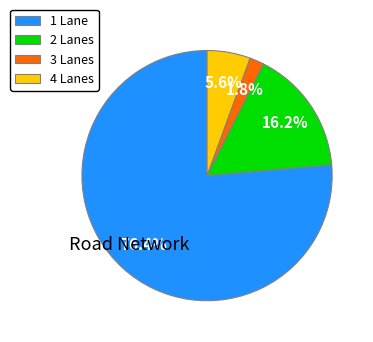

Is there any slice that represents more than half of the pie?

Yes